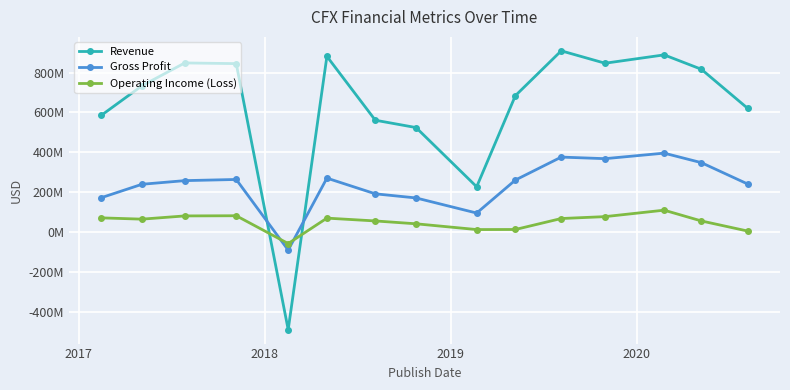

Which series has the largest total across all categories?

Revenue